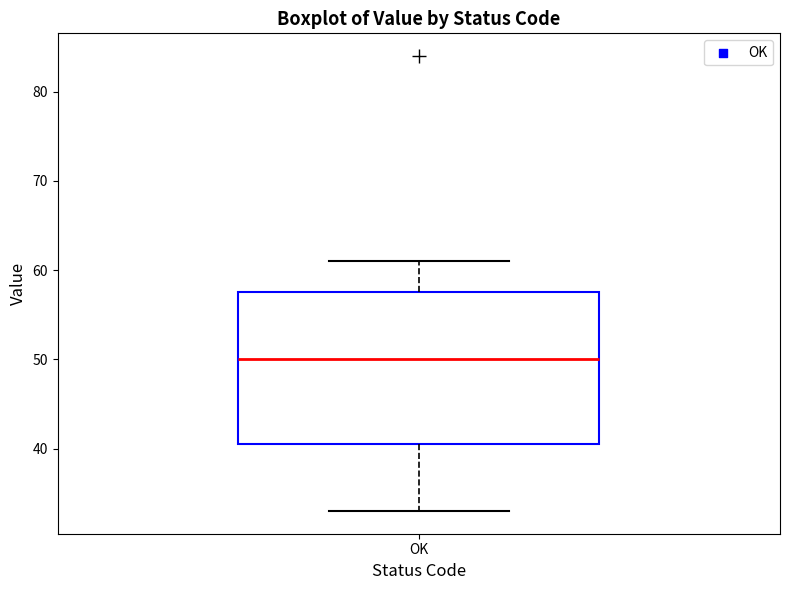

Read this box plot against the y-axis: the position of the median line, the range covered by the box, and the ends of both whiskers. The values are not printed on the chart, so give them approximately, as read against the axis.

median 50, box 41 to 58, whiskers 33 to 61